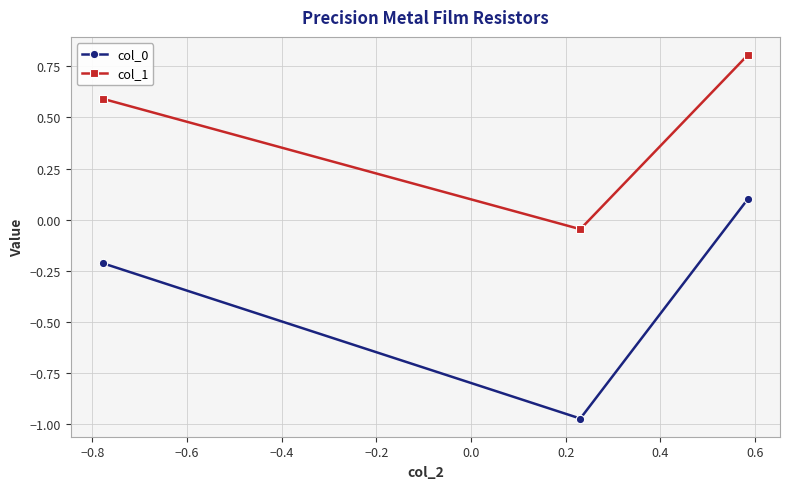

What is the greatest value displayed?

0.8